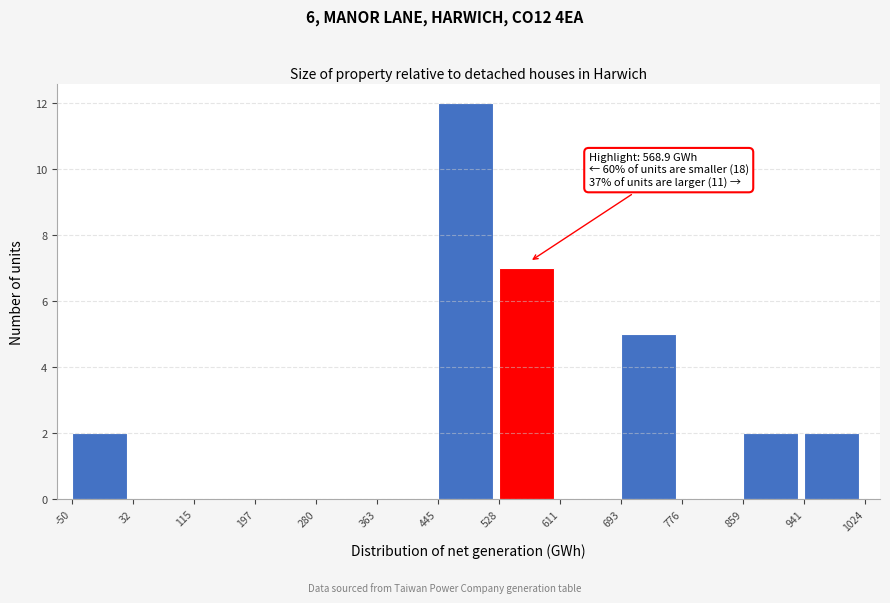

Over which range of the x-axis is the bar tallest?

445 to 528